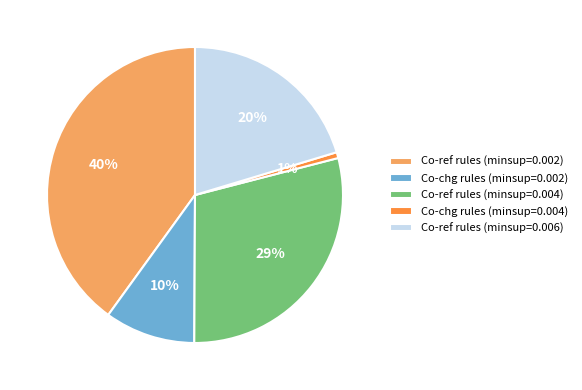

To the nearest percent, what is the combined percentage of Co-ref rules (minsup=0.004) and Co-ref rules (minsup=0.002)?

69%